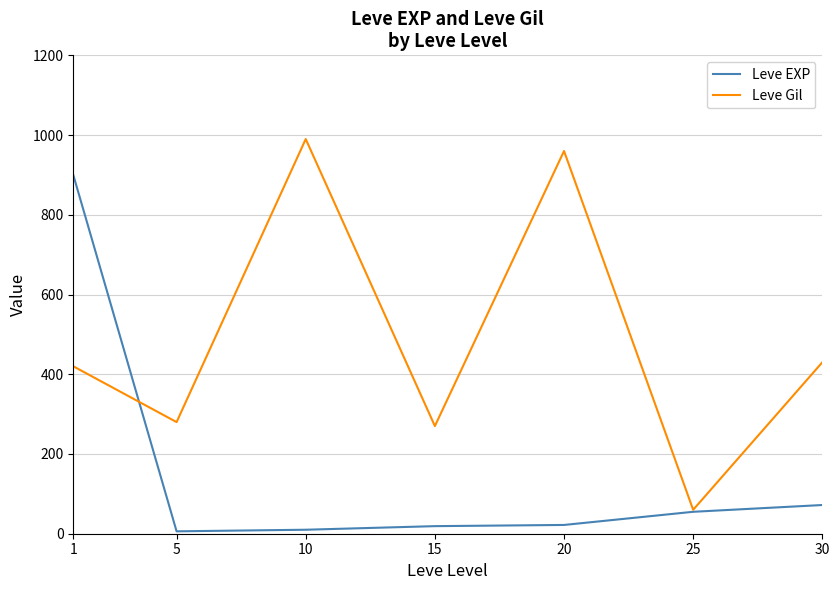

At how many categories does at least one series exceed 938?

2